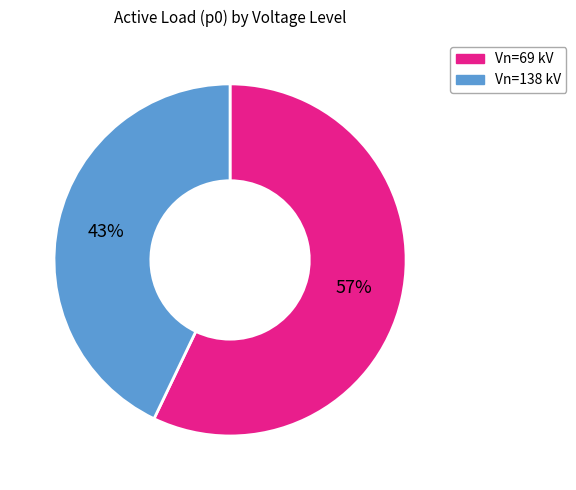

Is the sum of Vn=69 kV and Vn=138 kV greater than half?

Yes